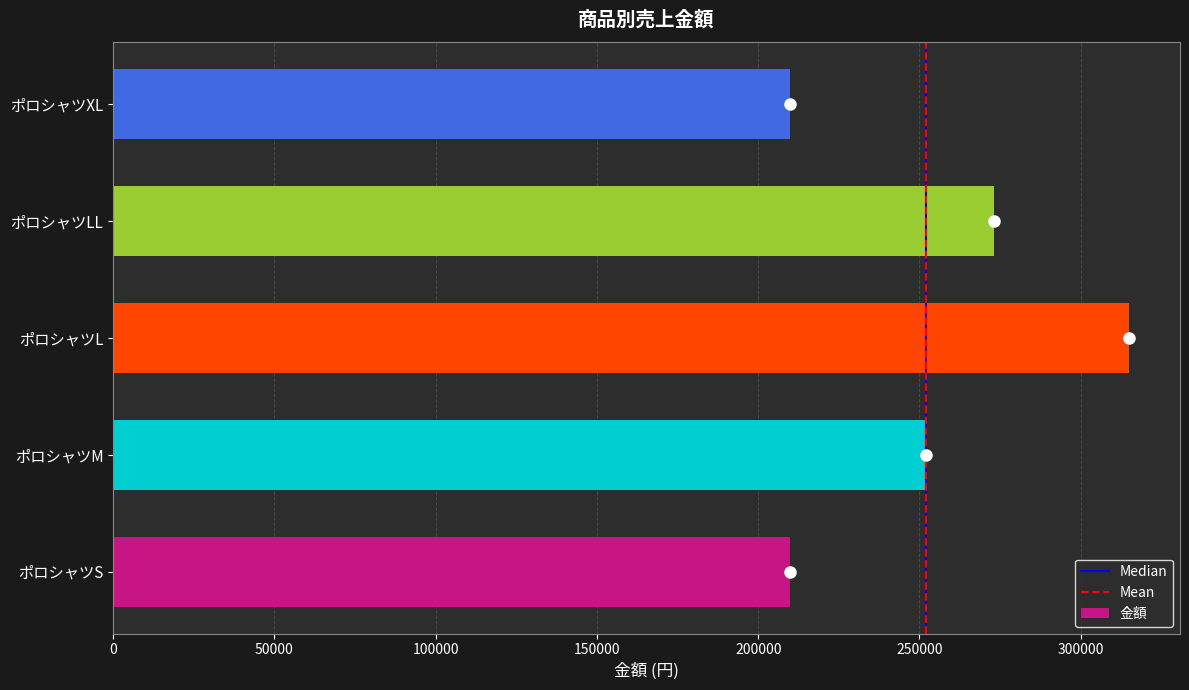

What is the difference between the maximum and second lowest values?

105000